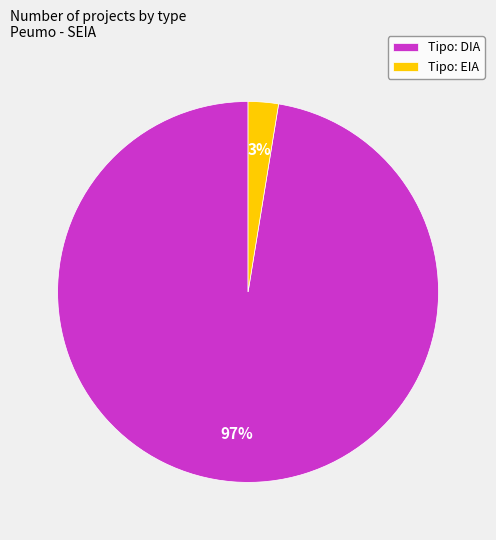

True or false: Tipo: DIA accounts for 97% of the total.

True